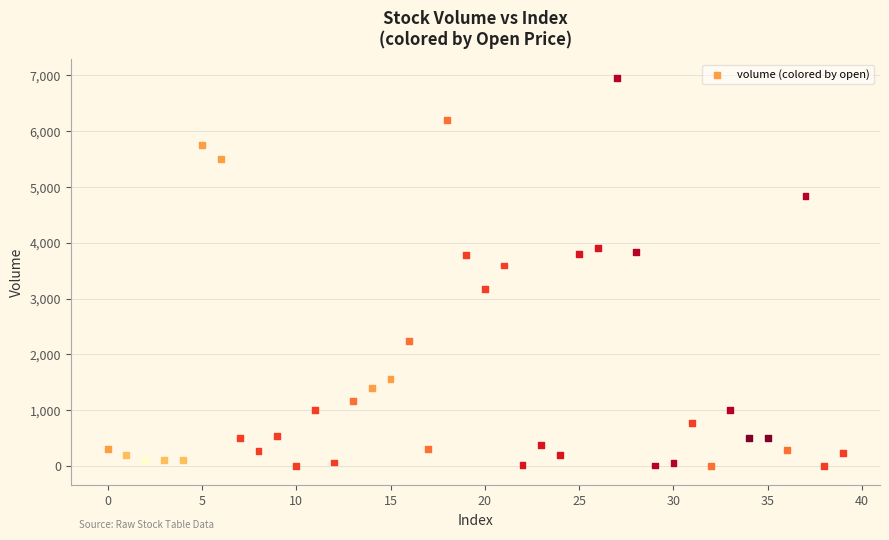

What is the range of Y values (max minus min)?

6944.4